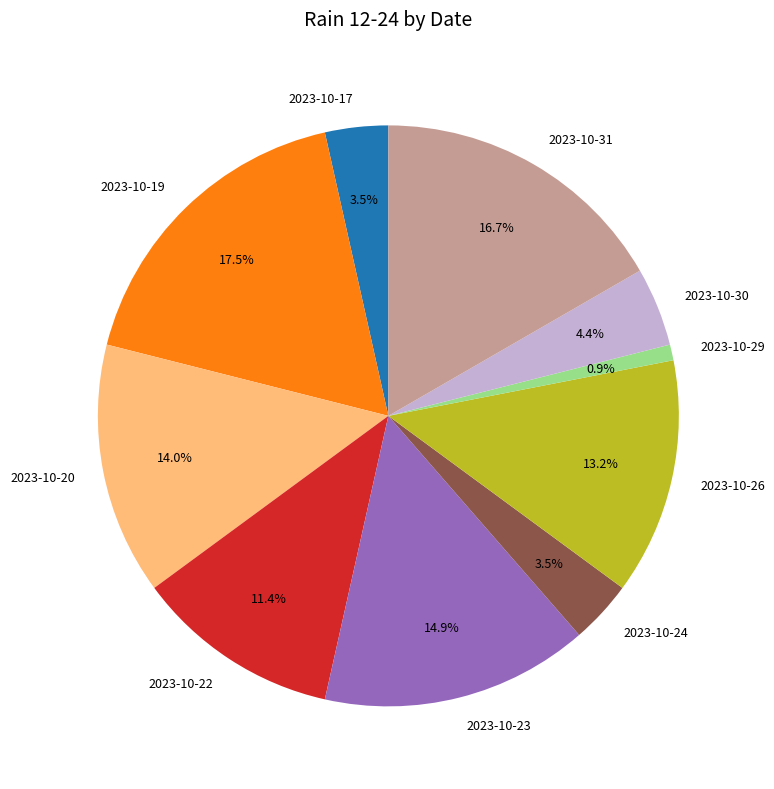

Which slice is the smallest?

2023-10-29